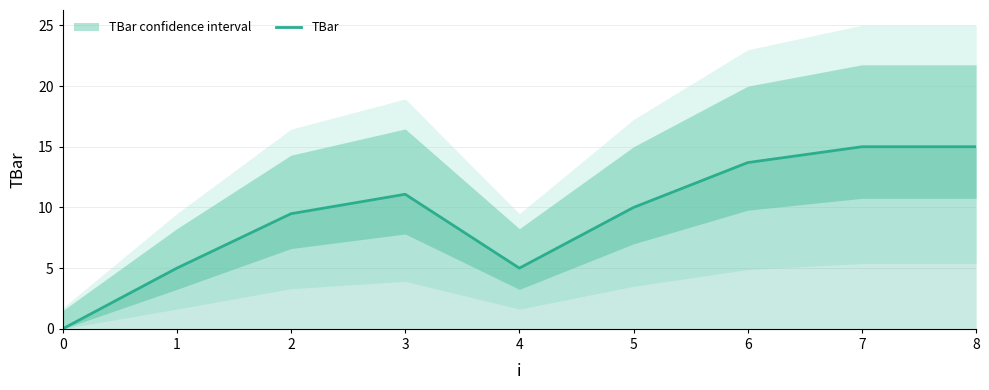

True or false: there are more than 0 points higher than both neighbors.

True